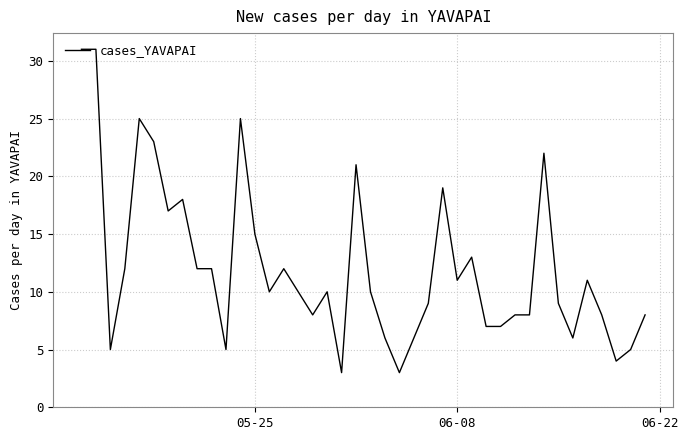

What is the minimum value shown in the chart?

3